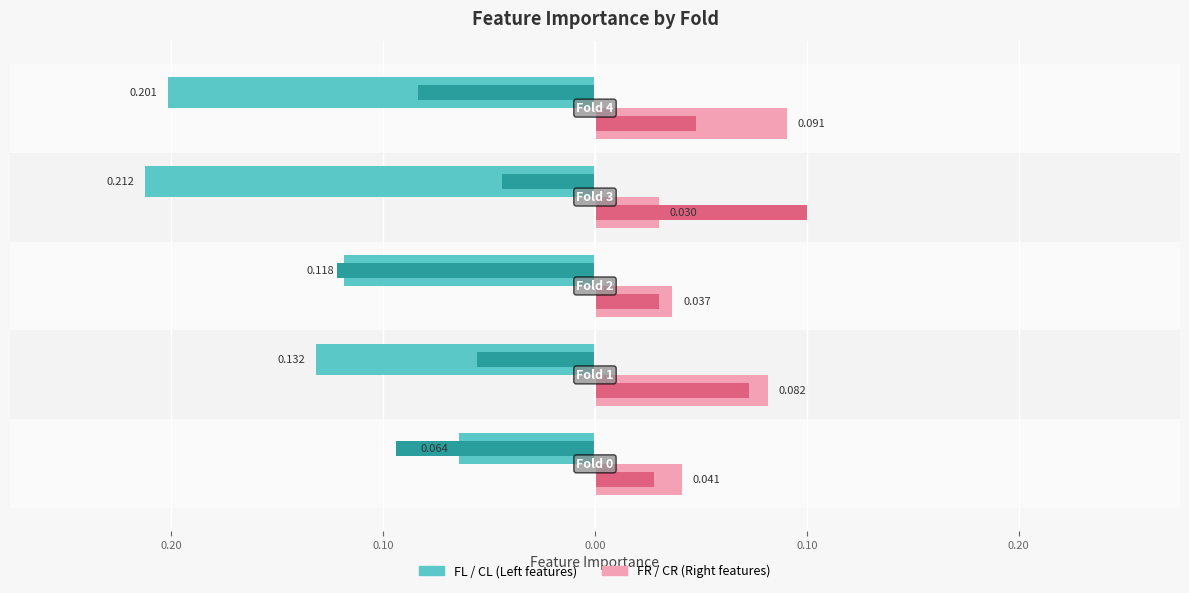

Reading left to right, list all the values displayed in this chart.

FL (Left): -0.1	-0.1	-0.1	-0.2	-0.2
FR (Right): 0.0	0.1	0.0	0.0	0.1
CL (Left accent): -0.1	-0.1	-0.1	-0.0	-0.1
CR (Right accent): 0.0	0.1	0.0	0.1	0.0